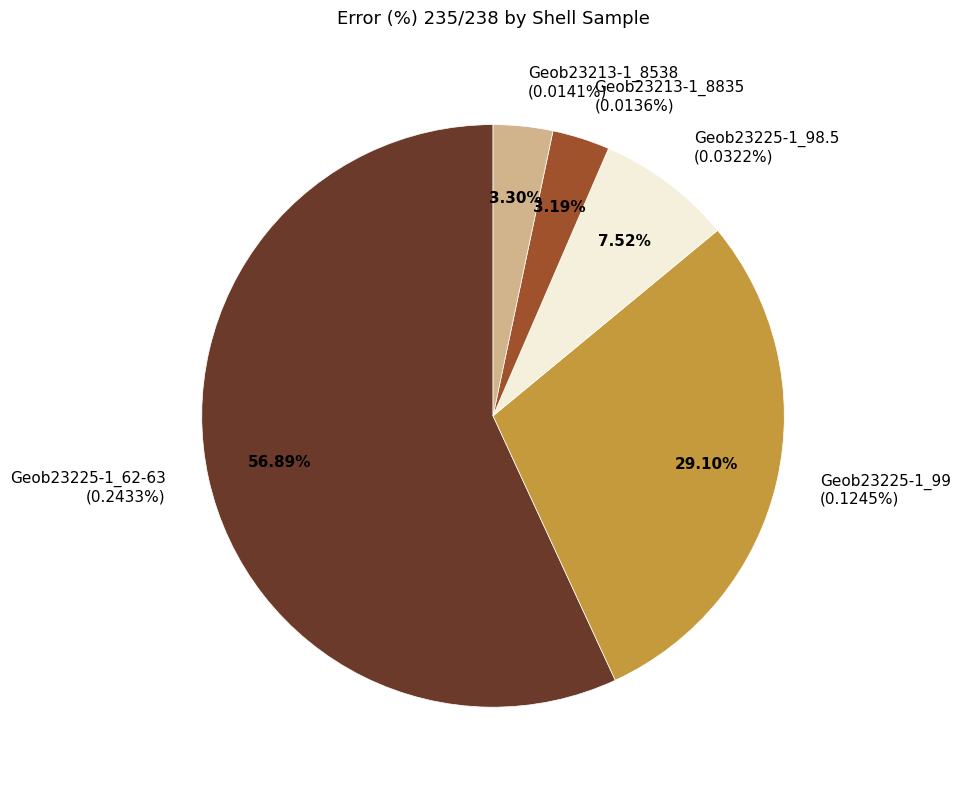

True or false: Geob23213-1_8835 accounts for 3% of the total.

True